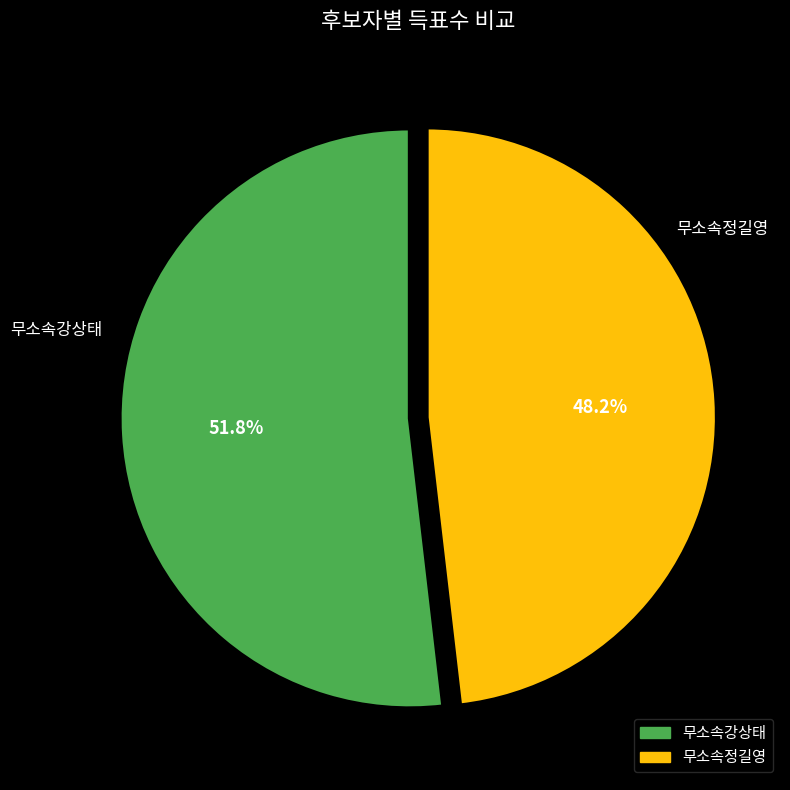

The 무소속강상태 slice represents 45% of the pie. True or false?

False